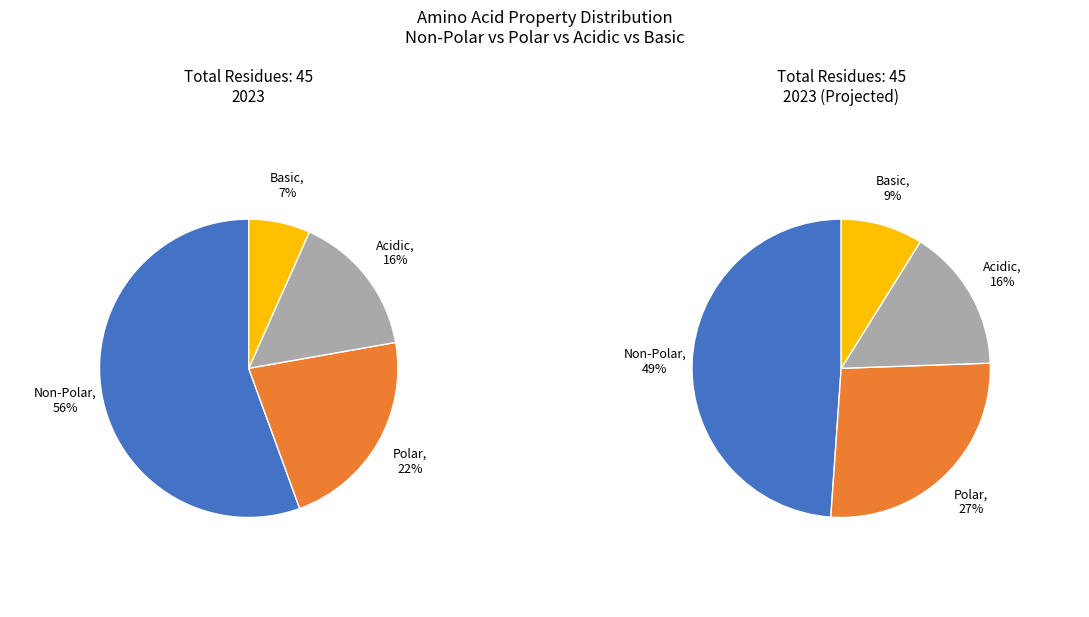

Which category accounts for the majority?

non_polar